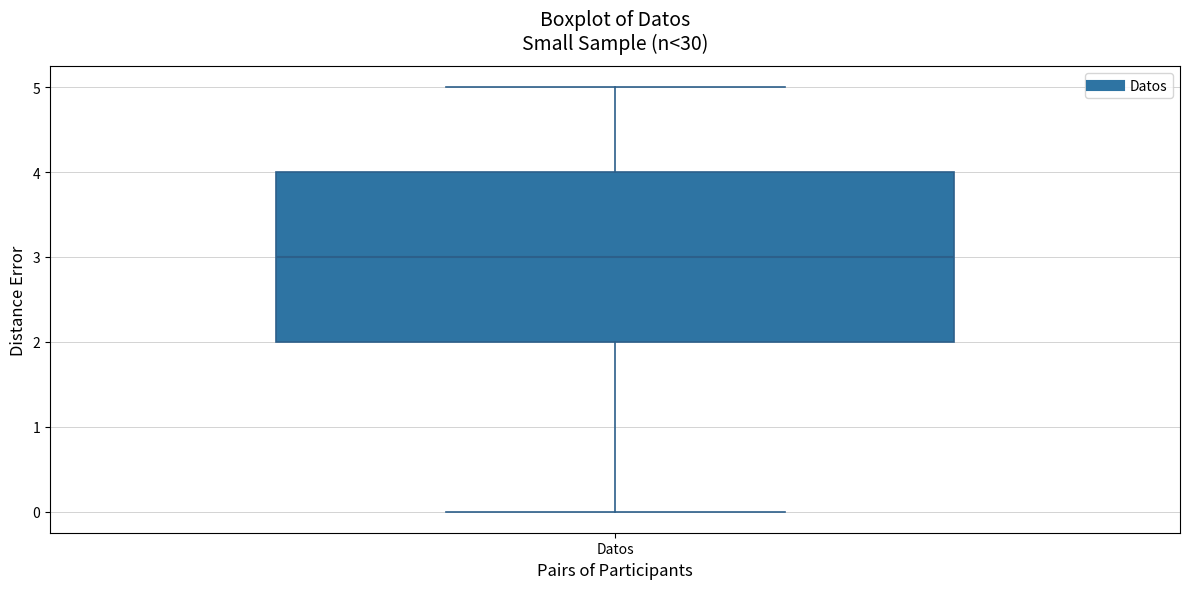

Where does the lower whisker of the box for Datos end on the y-axis? The values are not printed on the chart, so give them approximately, as read against the axis.

0